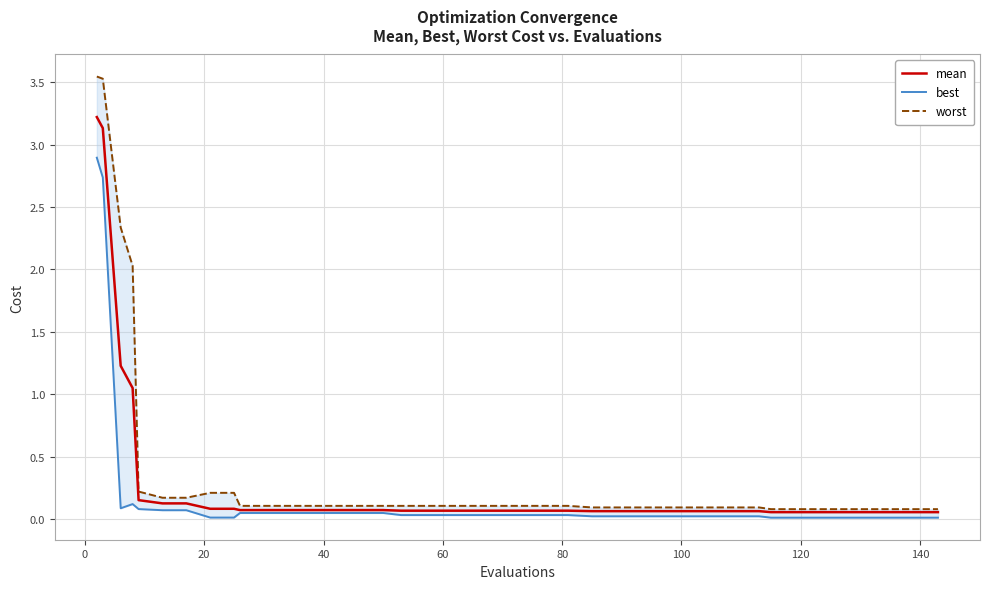

What is the maximum value for mean?

3.2